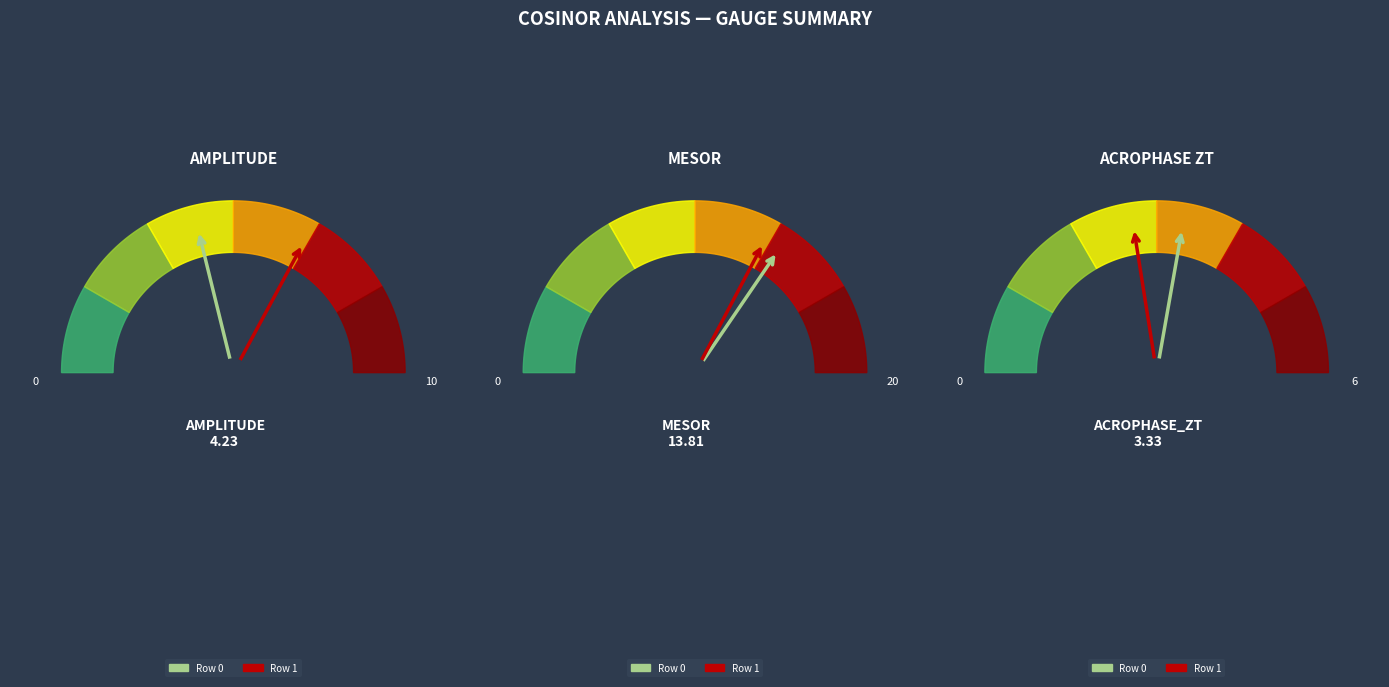

True or false: Row 0 accounts for 40% of the total.

False